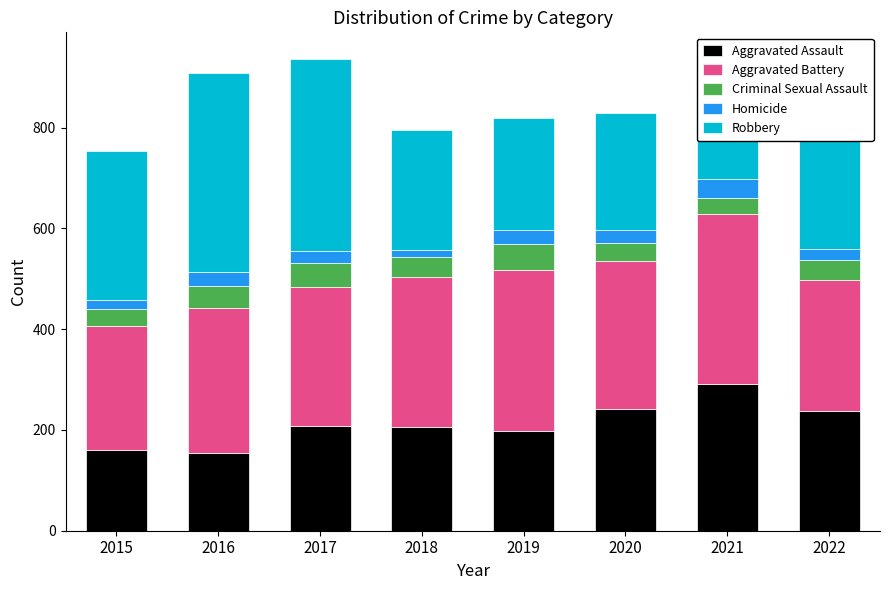

What is the maximum value for Aggravated Assault?

292